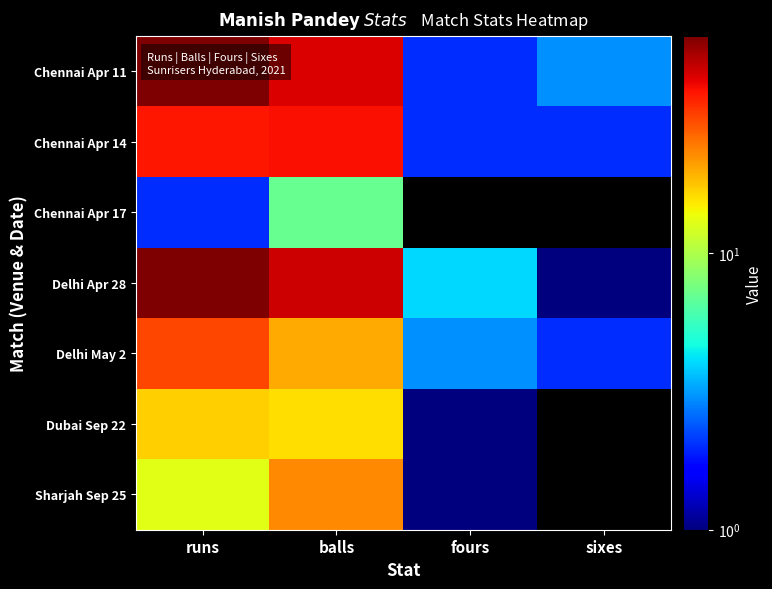

List the series in order of their peak value, lowest first.

Chennai Apr 17, Dubai Sep 22, Sharjah Sep 25, Delhi May 2, Chennai Apr 14, Chennai Apr 11, Delhi Apr 28